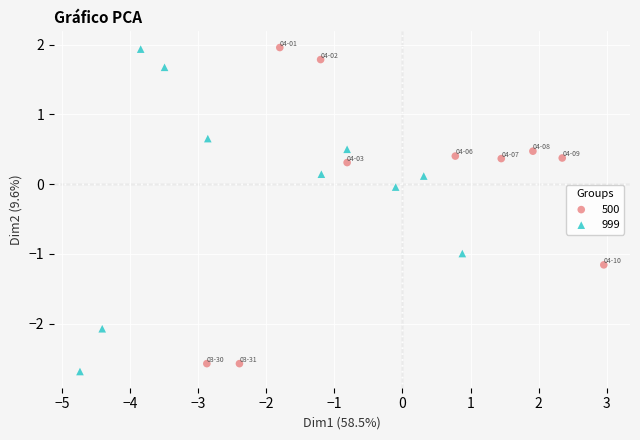

Which series reaches the minimum Y coordinate?

999